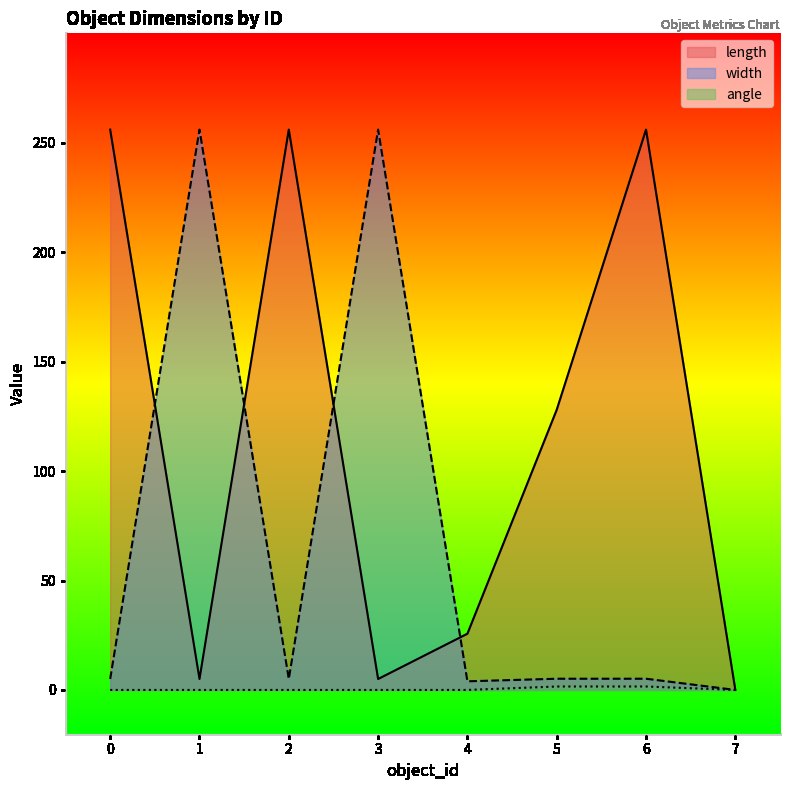

True or false: length and angle intersect in this chart.

False